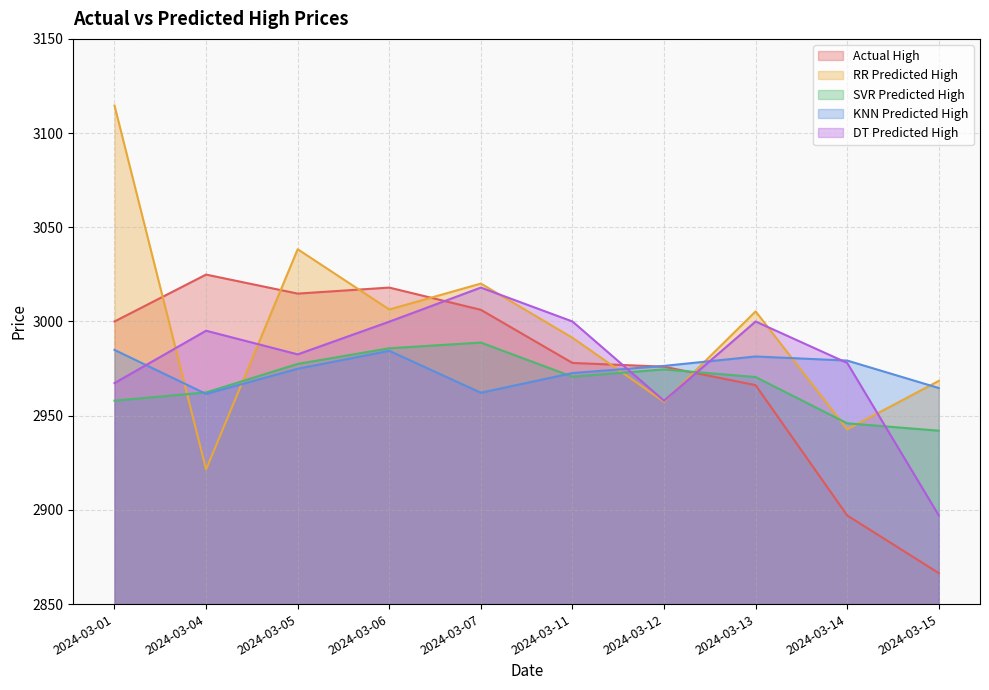

At which label does RR Predicted High reach its peak?

2024-03-01